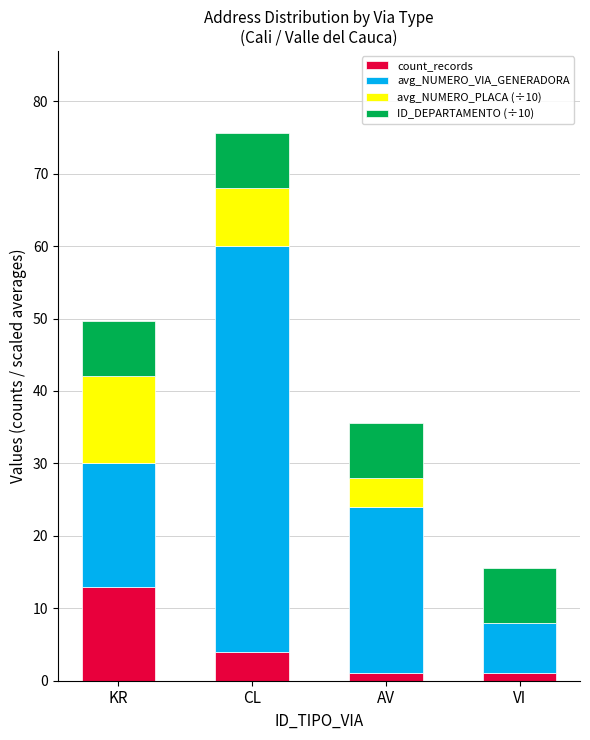

What is the sum of all count_records values?

19.0